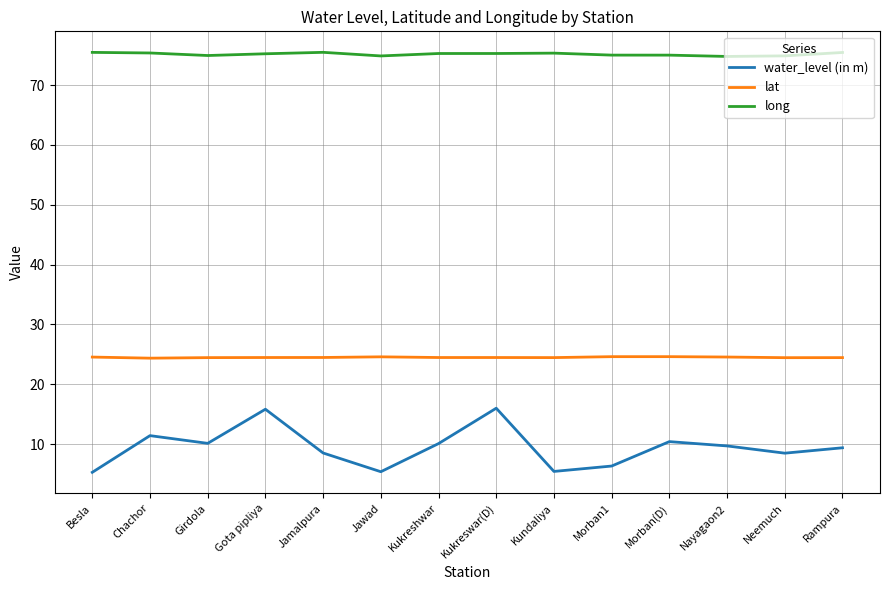

What is the difference between the highest and lowest values at Jawad?

69.5